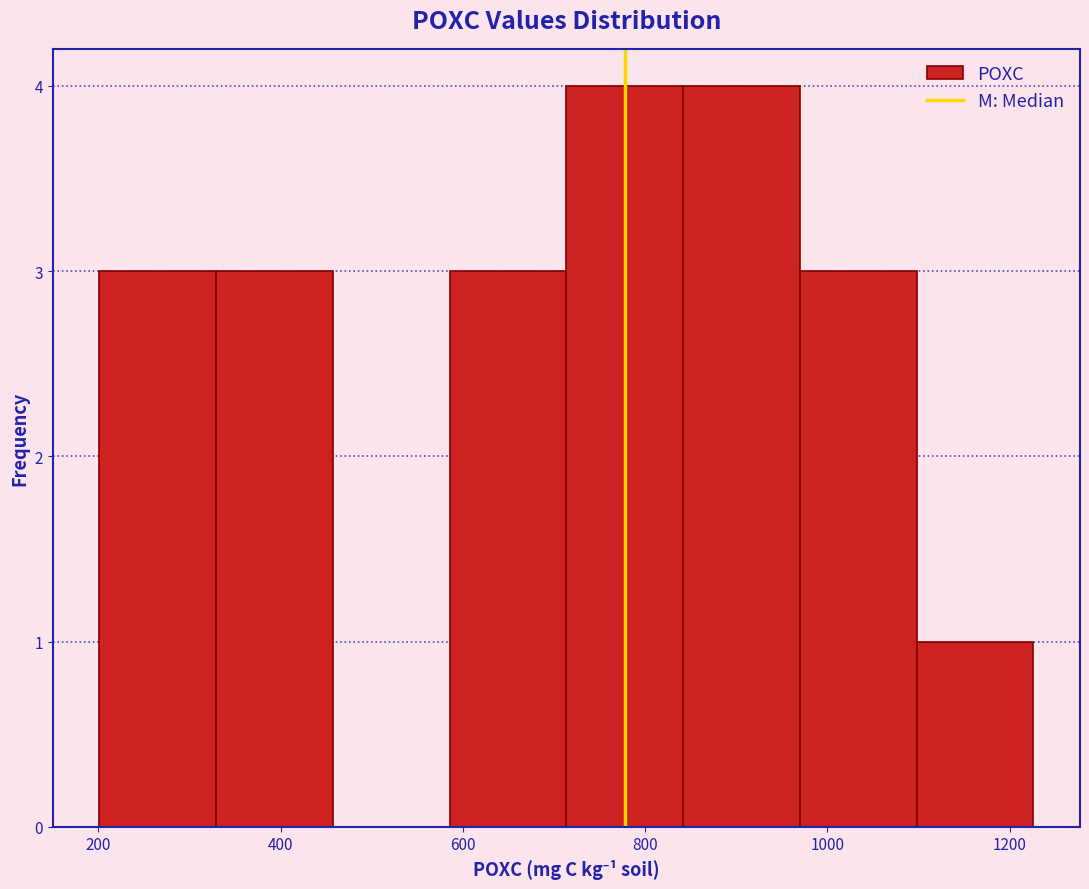

How tall is the bar that spans 320 to 460 on the x-axis? Neither the bar edges nor the heights are printed on the chart, so give them approximately, as read against the axes.

3